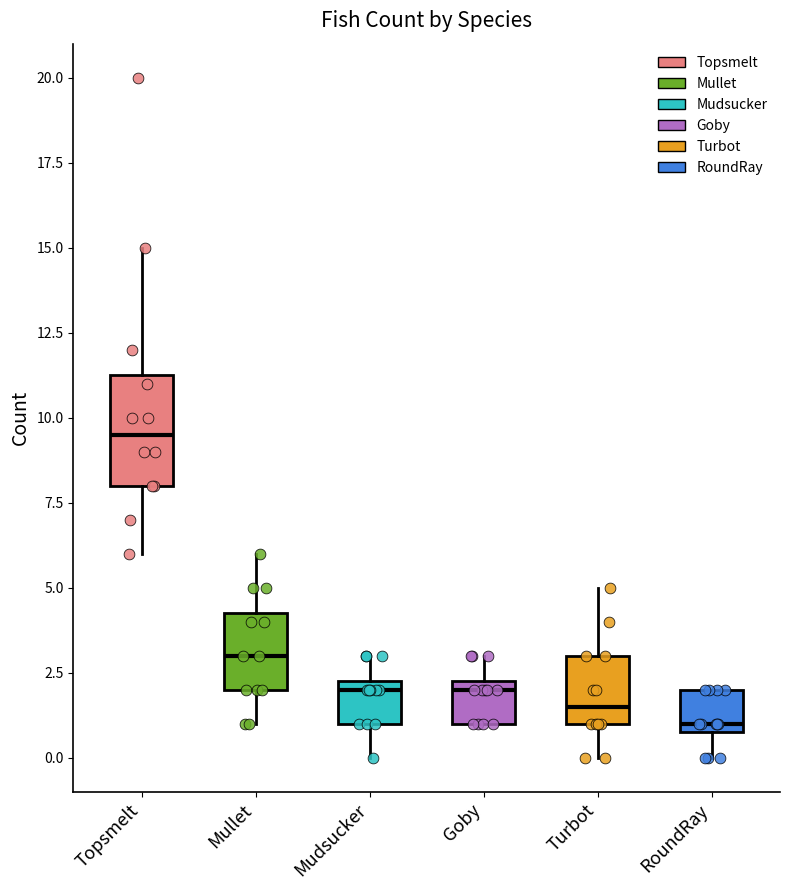

Which box has the lowest median line?

RoundRay